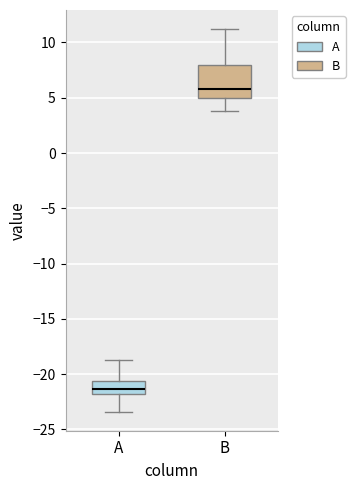

Which box has the lowest median line?

A